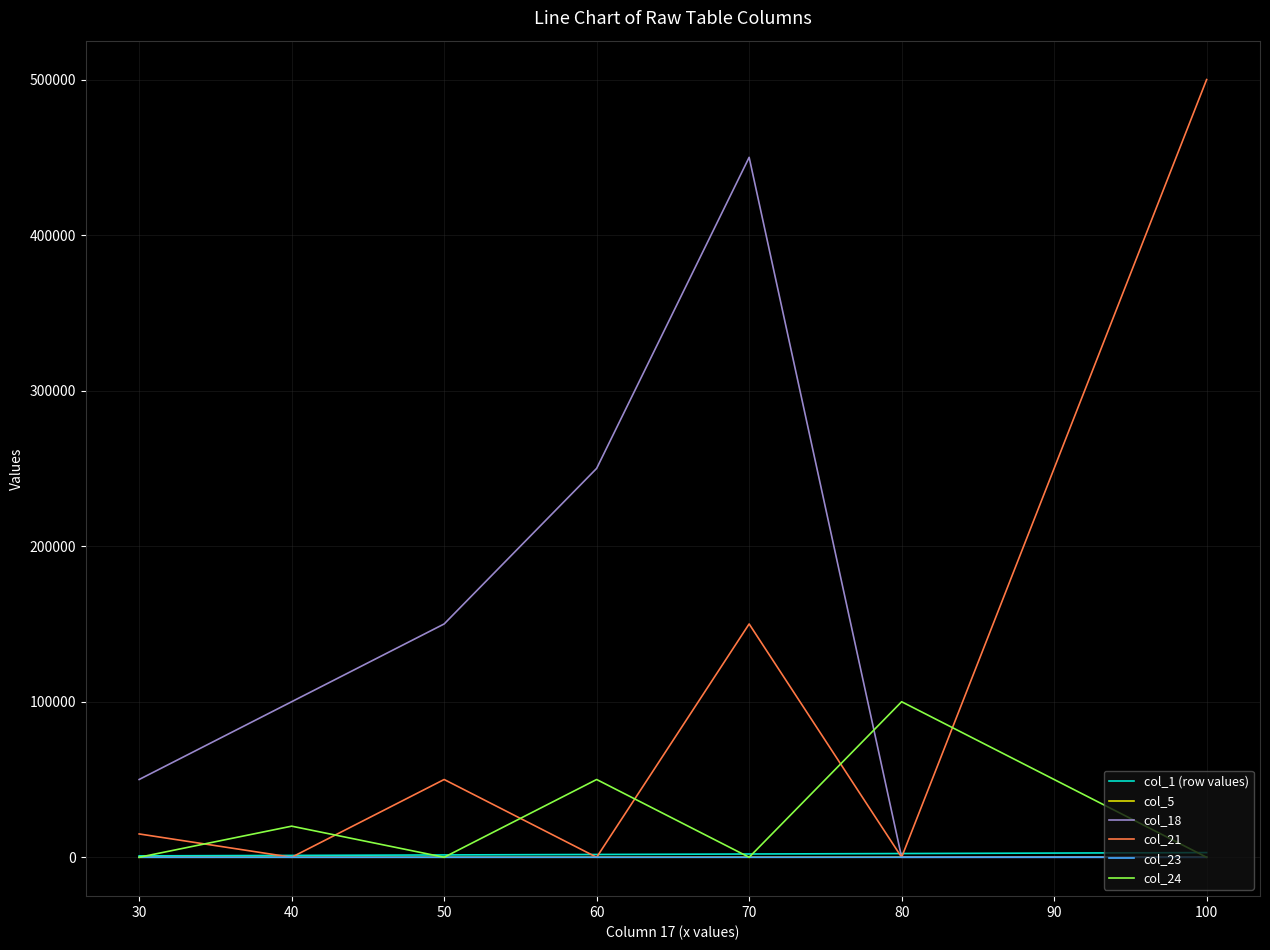

Which series has the widest spread of values?

col_21